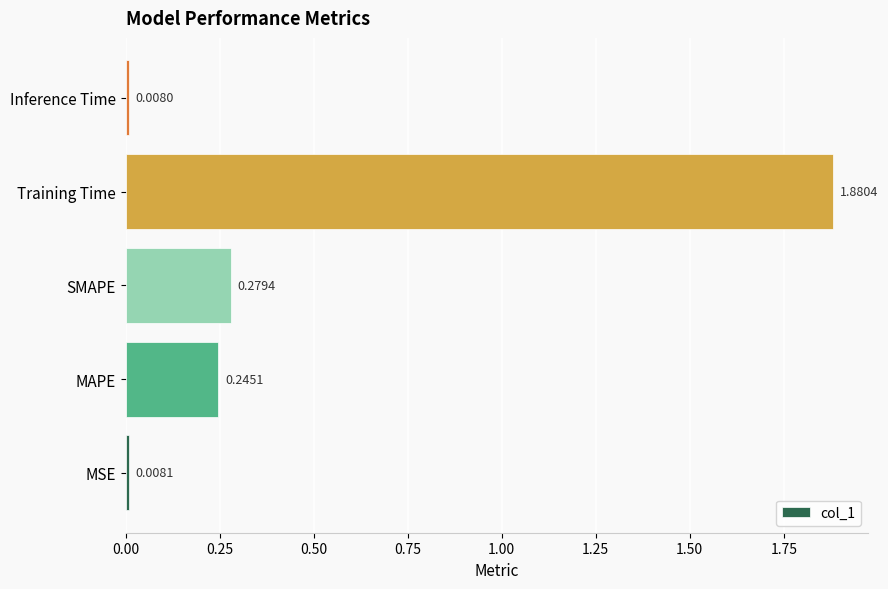

What is the sum of all values?

2.4